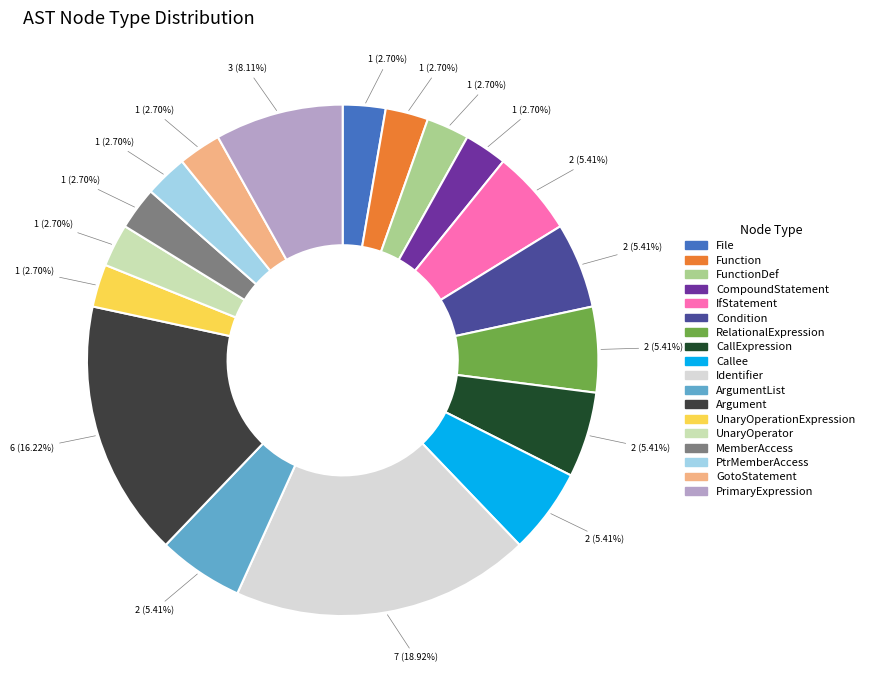

Which slice is the largest?

Identifier